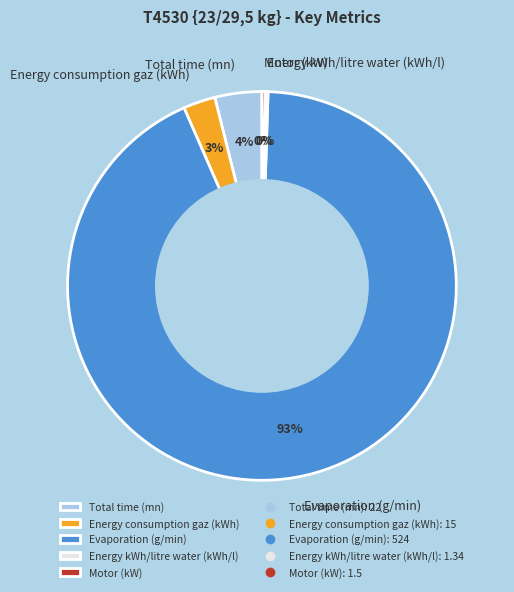

Which category has the biggest portion of the pie?

Evaporation (g/min)